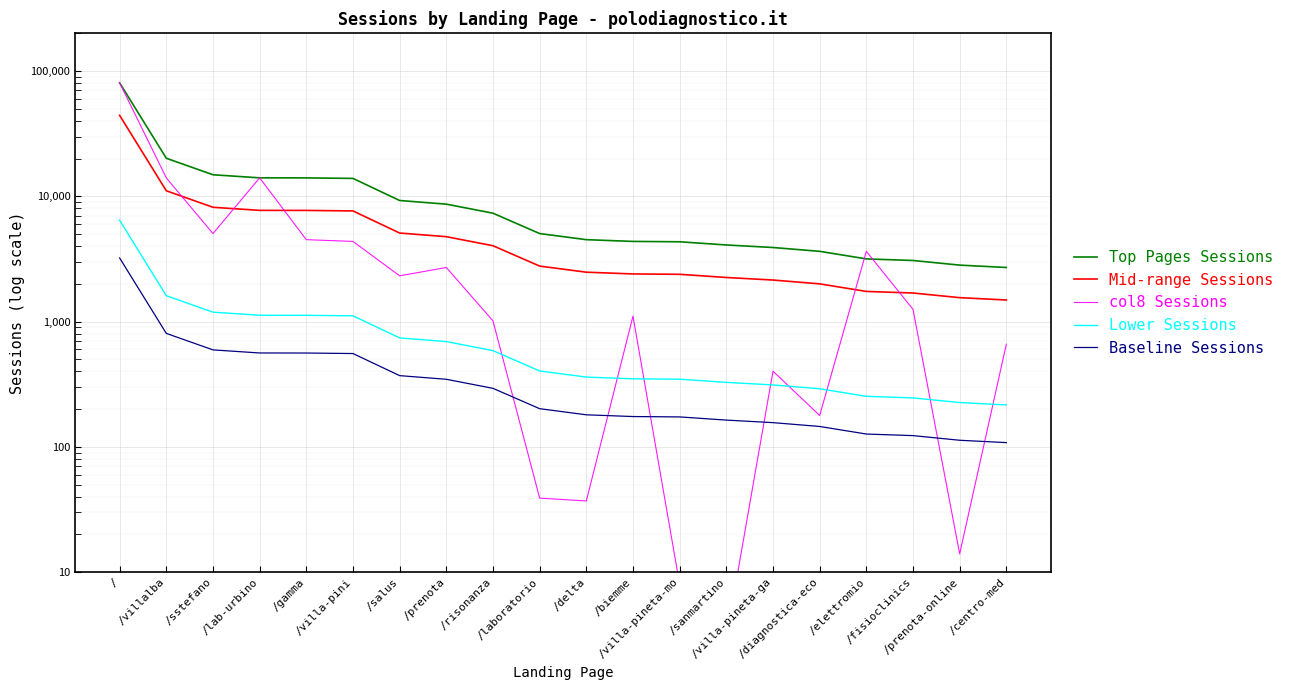

At which label is Top Pages Sessions closest to 41595?

/villalba